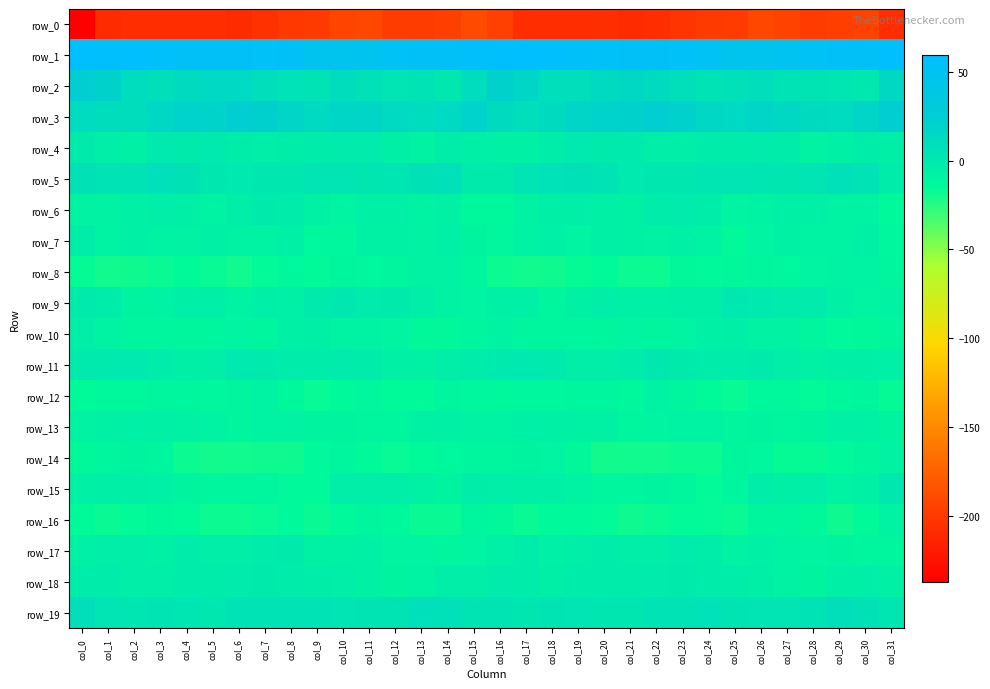

Where does the row_18 series first go above -3?

col_0